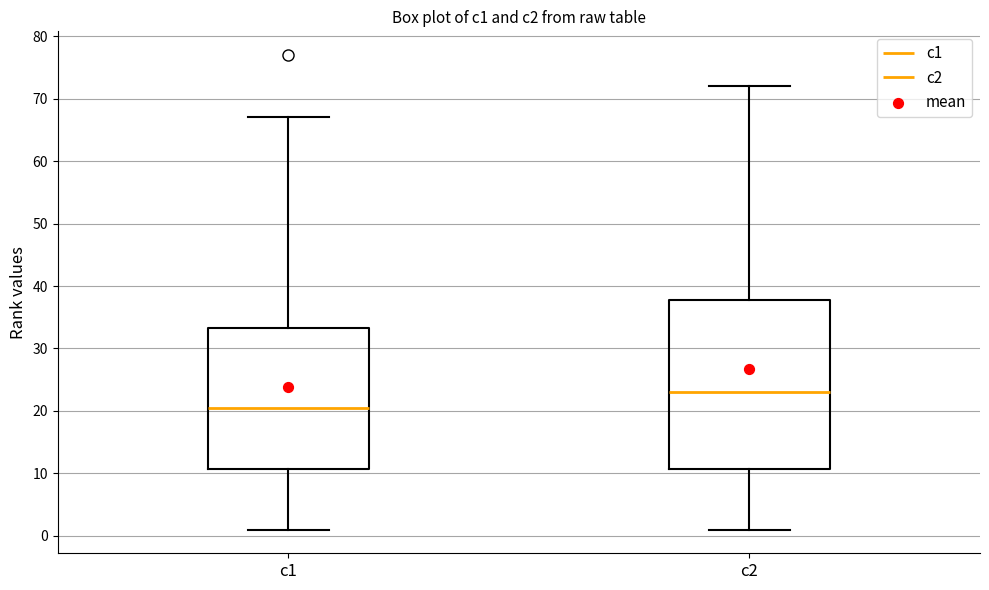

Where is the upper edge of the box for c1 on the y-axis? The values are not printed on the chart, so give them approximately, as read against the axis.

33